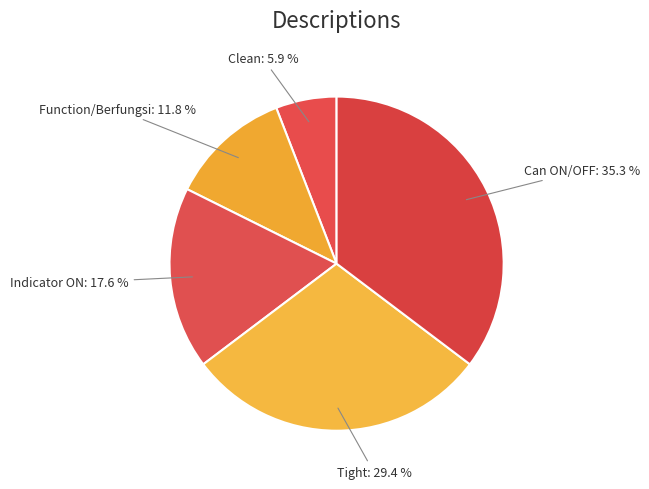

What percentage is NOT represented by Function/Berfungsi?

88.2%